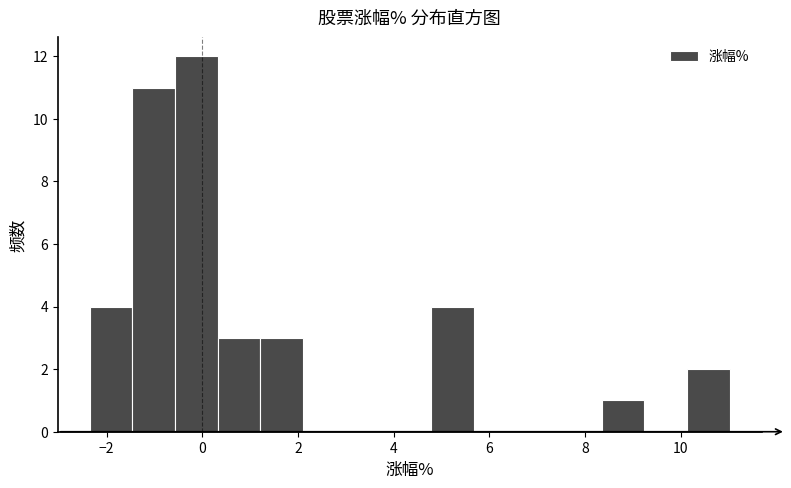

Reading left to right, list every bar in this chart as the range it spans on the x-axis followed by its height. Neither the bar edges nor the heights are printed on the chart, so give them approximately, as read against the axes.

-2.4 to -1.4: 4
-1.4 to -0.6: 11
-0.6 to 0.4: 12
0.4 to 1.2: 3
1.2 to 2.2: 3
2.2 to 3.0: 0
3.0 to 3.8: 0
3.8 to 4.8: 0
4.8 to 5.6: 4
5.6 to 6.6: 0
6.6 to 7.4: 0
7.4 to 8.4: 0
8.4 to 9.2: 1
9.2 to 10.2: 0
10.2 to 11.0: 2